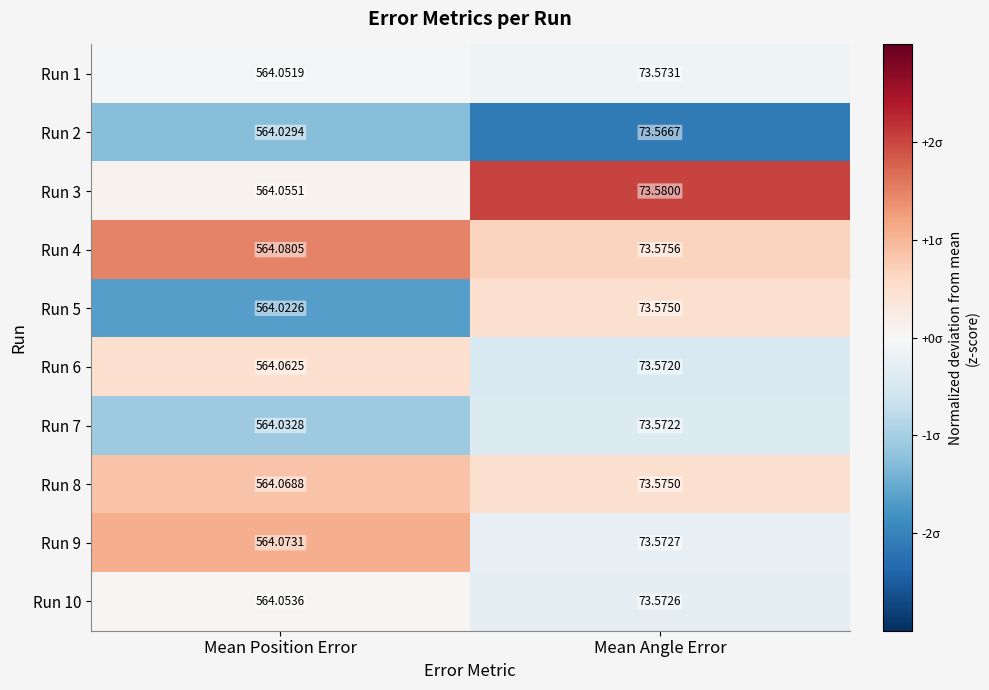

At which category does the chart reach its peak across all series?

Mean Position Error